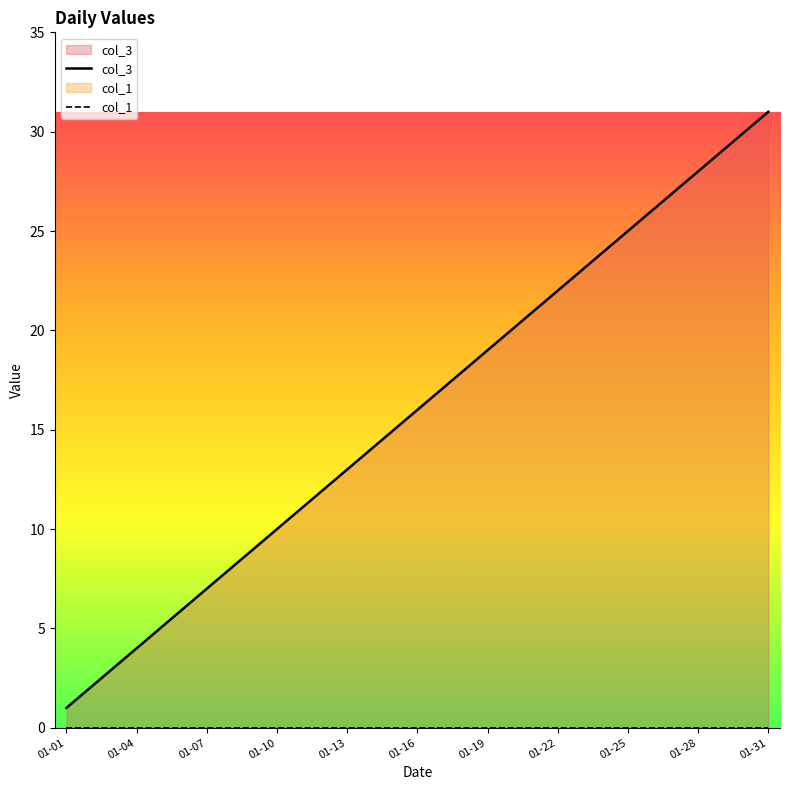

At which label does col_3 reach its minimum?

01-01